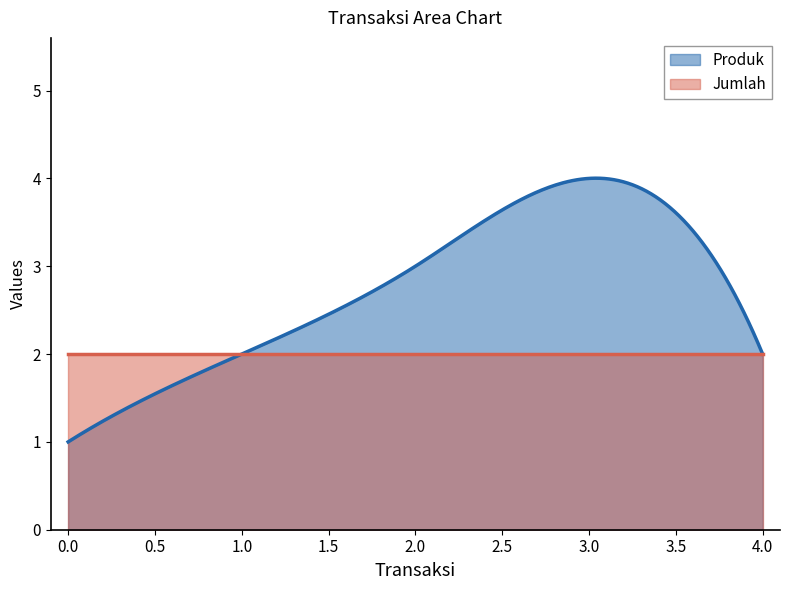

At which label is Produk closest to 2?

1